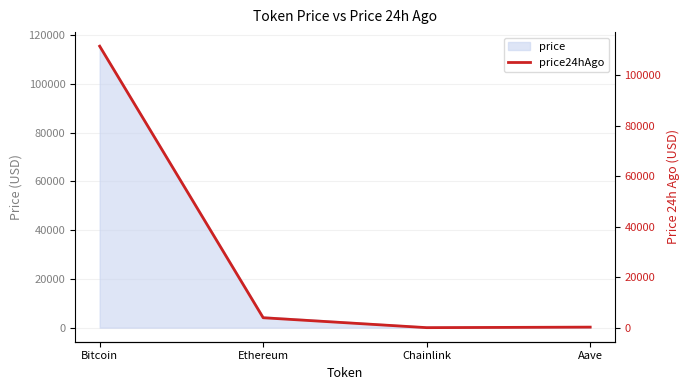

True or false: the data shows 6383.7 at Ethereum.

False